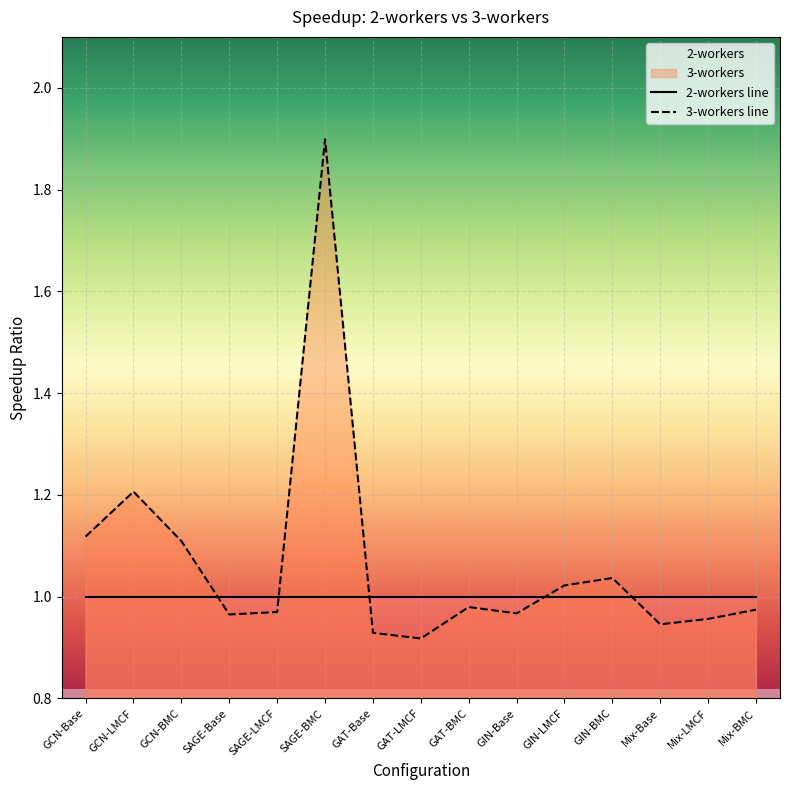

Which category has the lowest value across all series?

GAT-LMCF